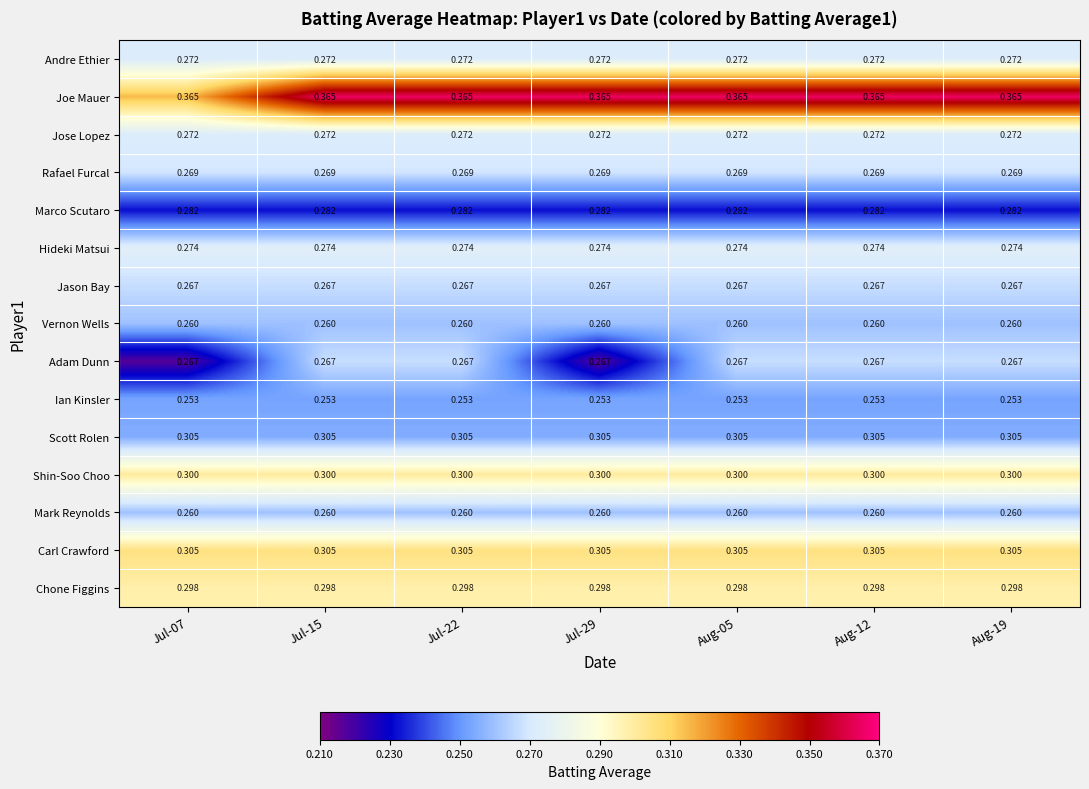

Is the value of Vernon Wells at Jul-22 greater than the value of Hideki Matsui at Jul-15?

No